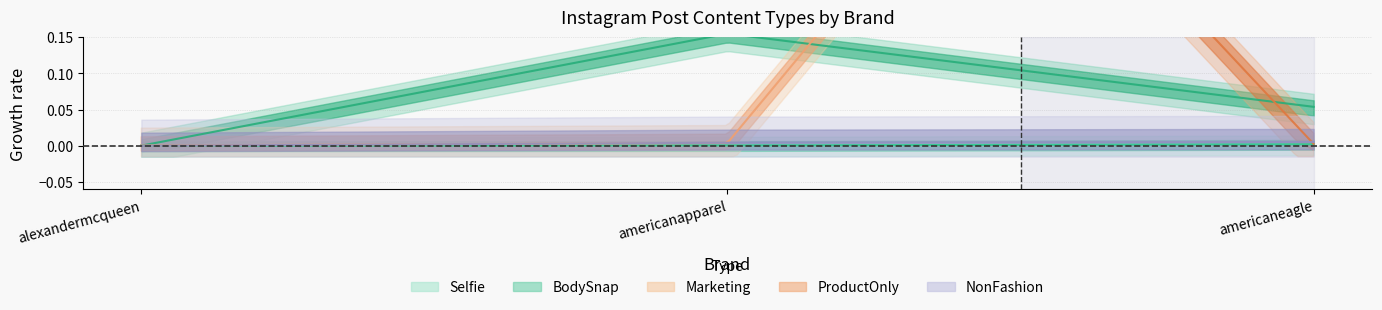

True or false: Selfie has a value of 0.0 at alexandermcqueen.

True